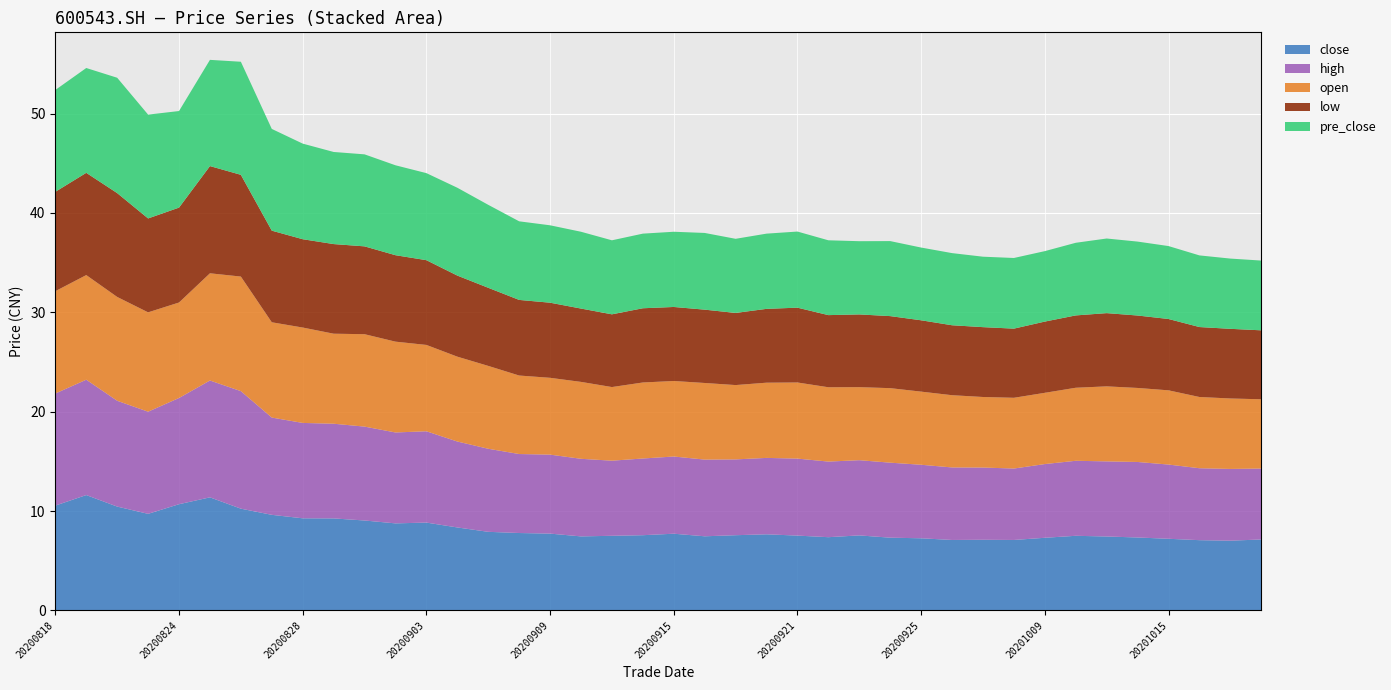

Reading right to left, extract all data points from this chart.

close: 7.1	7.0	7.1	7.2	7.3	7.4	7.5	7.3	7.1	7.1	7.1	7.3	7.3	7.5	7.4	7.5	7.7	7.6	7.5	7.7	7.6	7.5	7.5	7.7	7.8	7.9	8.3	8.8	8.8	9.1	9.3	9.3	9.6	10.2	11.4	10.7	9.7	10.4	11.6	10.6
high: 7.1	7.2	7.2	7.5	7.6	7.6	7.5	7.4	7.2	7.3	7.3	7.4	7.5	7.6	7.6	7.8	7.7	7.6	7.7	7.8	7.7	7.6	7.8	8.0	8.0	8.4	8.7	9.2	9.2	9.4	9.5	9.6	9.8	11.8	11.8	10.7	10.3	10.7	11.6	11.3
open: 7.0	7.1	7.2	7.5	7.5	7.5	7.3	7.2	7.1	7.1	7.3	7.4	7.5	7.3	7.5	7.7	7.6	7.5	7.7	7.6	7.7	7.4	7.7	7.7	7.9	8.3	8.5	8.7	9.1	9.3	9.1	9.6	9.6	11.5	10.8	9.6	10.0	10.4	10.5	10.3
low: 6.9	7.0	7.0	7.2	7.3	7.4	7.3	7.2	7.0	7.0	7.0	7.2	7.2	7.3	7.3	7.5	7.4	7.3	7.4	7.5	7.5	7.3	7.4	7.6	7.6	7.9	8.2	8.5	8.7	8.8	9.0	8.9	9.2	10.2	10.8	9.6	9.4	10.4	10.3	10.0
pre_close: 7.0	7.1	7.2	7.3	7.4	7.5	7.3	7.1	7.1	7.1	7.3	7.3	7.5	7.4	7.5	7.7	7.6	7.5	7.7	7.6	7.5	7.5	7.7	7.8	7.9	8.3	8.8	8.8	9.1	9.3	9.3	9.6	10.2	11.4	10.7	9.7	10.4	11.6	10.6	10.2